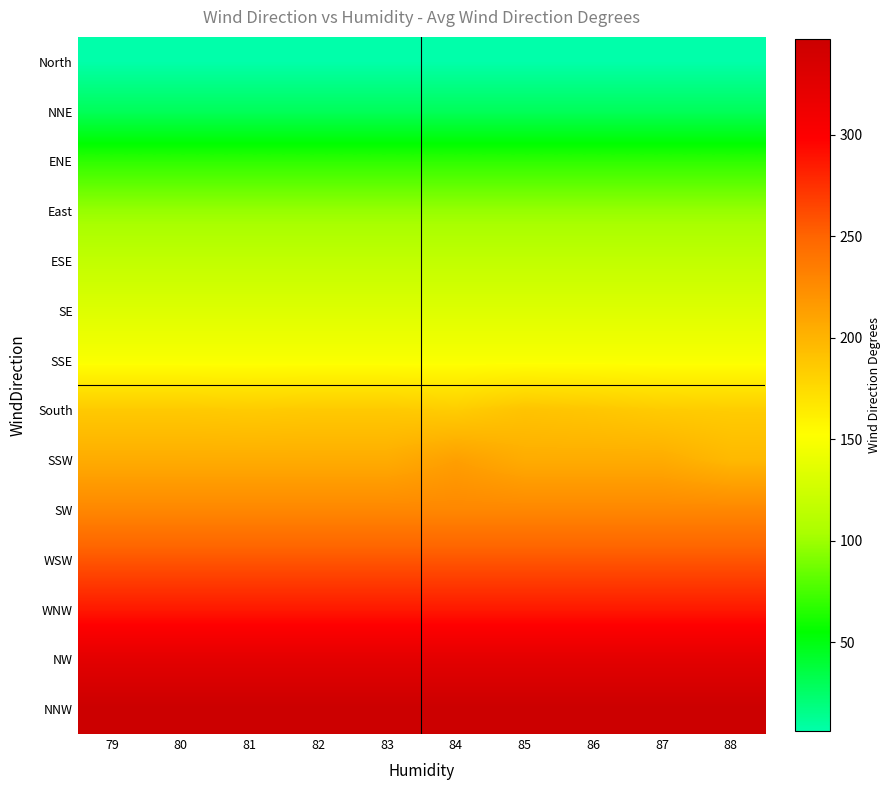

Reading right to left, list all the values displayed in this chart.

North: 88=6	87=6	86=6	85=6	84=6	83=6	82=6	81=6	80=6	79=6
NNE: 88=29	87=29	86=29	85=29	84=29	83=29	82=29	81=29	80=29	79=29
ENE: 88=68	87=68	86=68	85=68	84=68	83=68	82=68	81=68	80=68	79=68
East: 88=98	87=98	86=98	85=98	84=98	83=98	82=98	81=98	80=98	79=98
ESE: 88=117	87=117	86=117	85=117	84=117	83=117	82=117	81=117	80=117	79=117
SE: 88=133	87=133	86=133	85=133	84=133	83=133	82=133	81=133	80=133	79=133
SSE: 88=149	87=149	86=149	85=149	84=149	83=149	82=149	81=149	80=149	79=149
South: 88=184	87=185	86=188	85=190	84=184	83=186	82=186	81=185	80=186	79=186
SSW: 88=197	87=205	86=205	85=205	84=213	83=205	82=205	81=205	80=205	79=205
SW: 88=228	87=228	86=228	85=228	84=228	83=228	82=228	81=228	80=228	79=228
WSW: 88=257	87=257	86=257	85=257	84=257	83=257	82=257	81=257	80=257	79=257
WNW: 88=286	87=286	86=286	85=286	84=286	83=286	82=286	81=286	80=286	79=286
NW: 88=324	87=324	86=324	85=324	84=324	83=324	82=324	81=324	80=324	79=324
NNW: 88=347	87=347	86=347	85=347	84=347	83=347	82=347	81=347	80=347	79=347